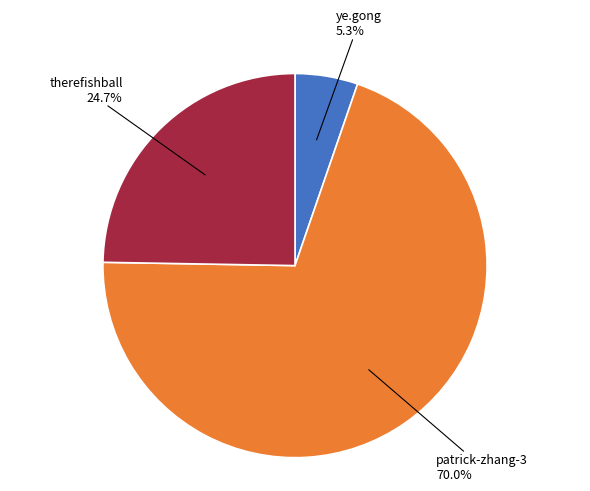

Is there any slice that represents more than half of the pie?

Yes